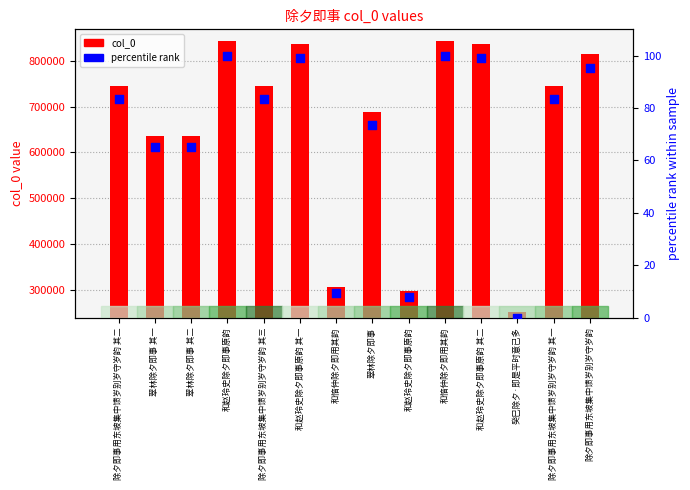

Is the value of col_0 at 和赵玲史除夕即事原韵 其二 greater than the value of percentile rank at 和赵玲史除夕即事原韵?

Yes